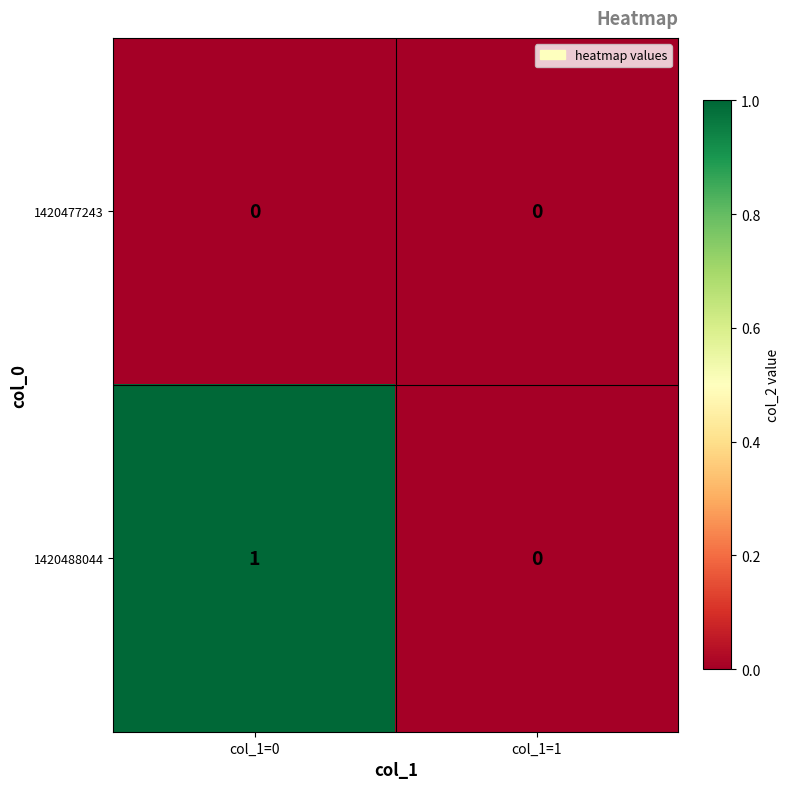

List the labels in order of 1420488044 value, largest first.

col_1=0, col_1=1